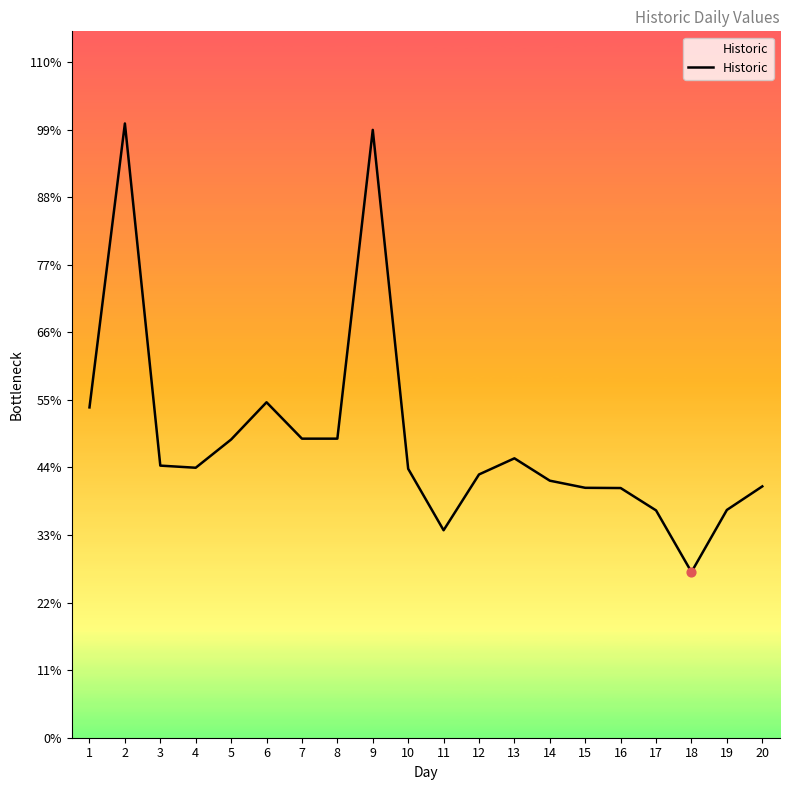

Between 12 and 6, which is larger?

6